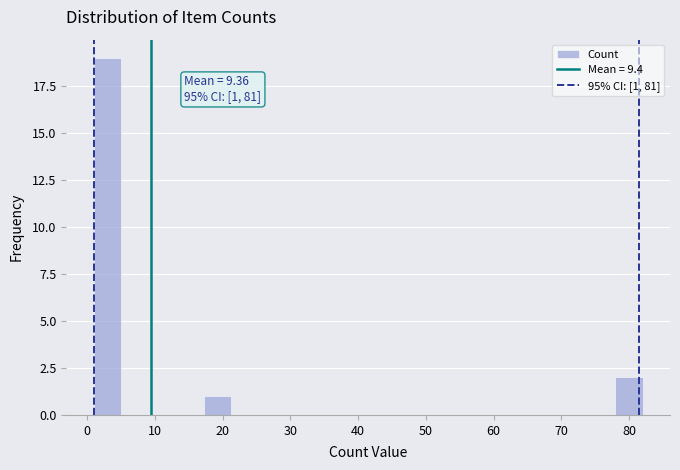

Which range on the x-axis has the tallest bar?

1 to 5